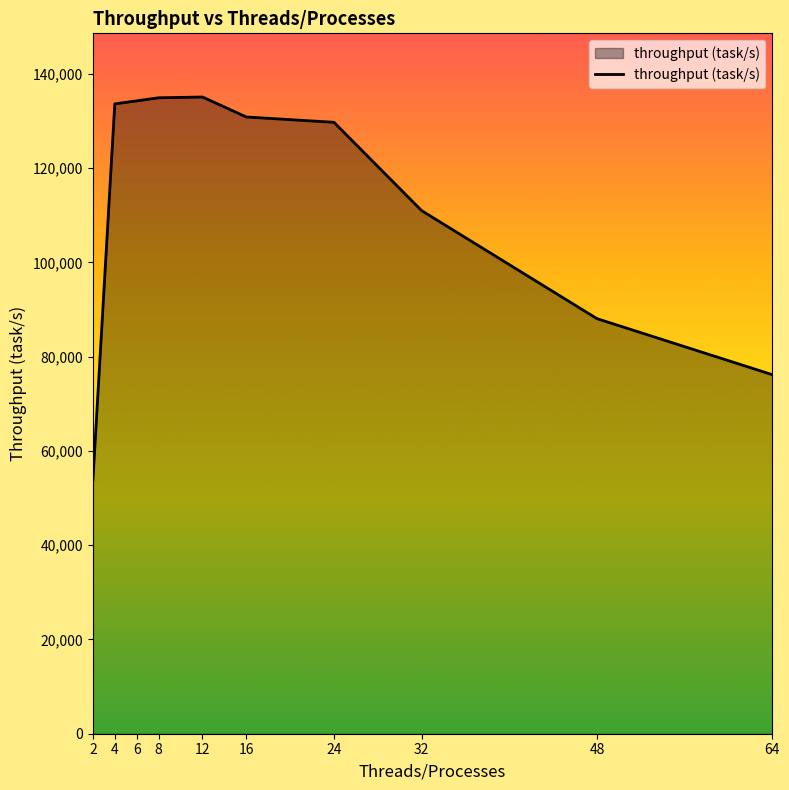

What is the average value?

112746